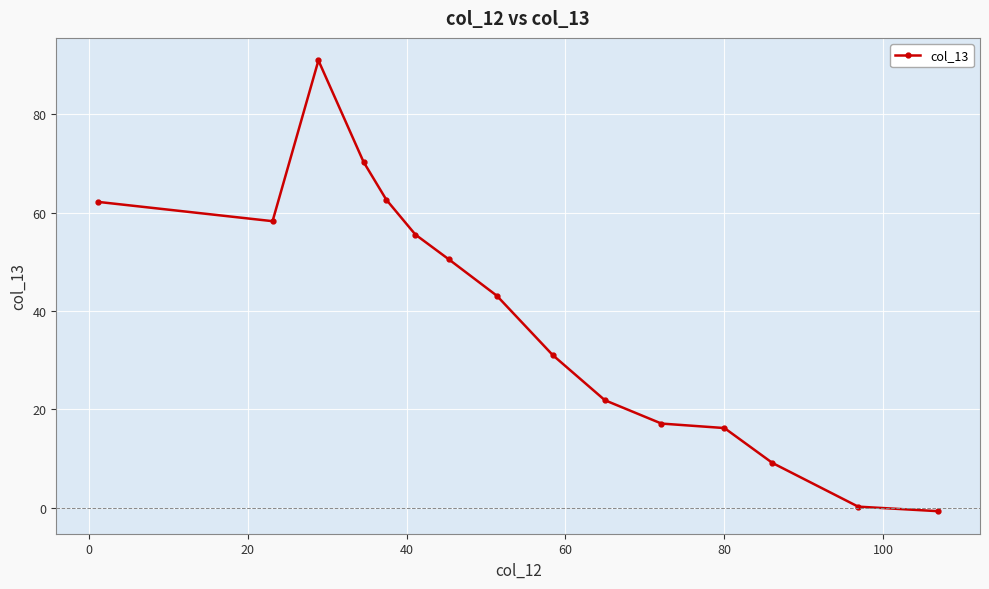

What is the value of the 2nd point from the left?

58.3